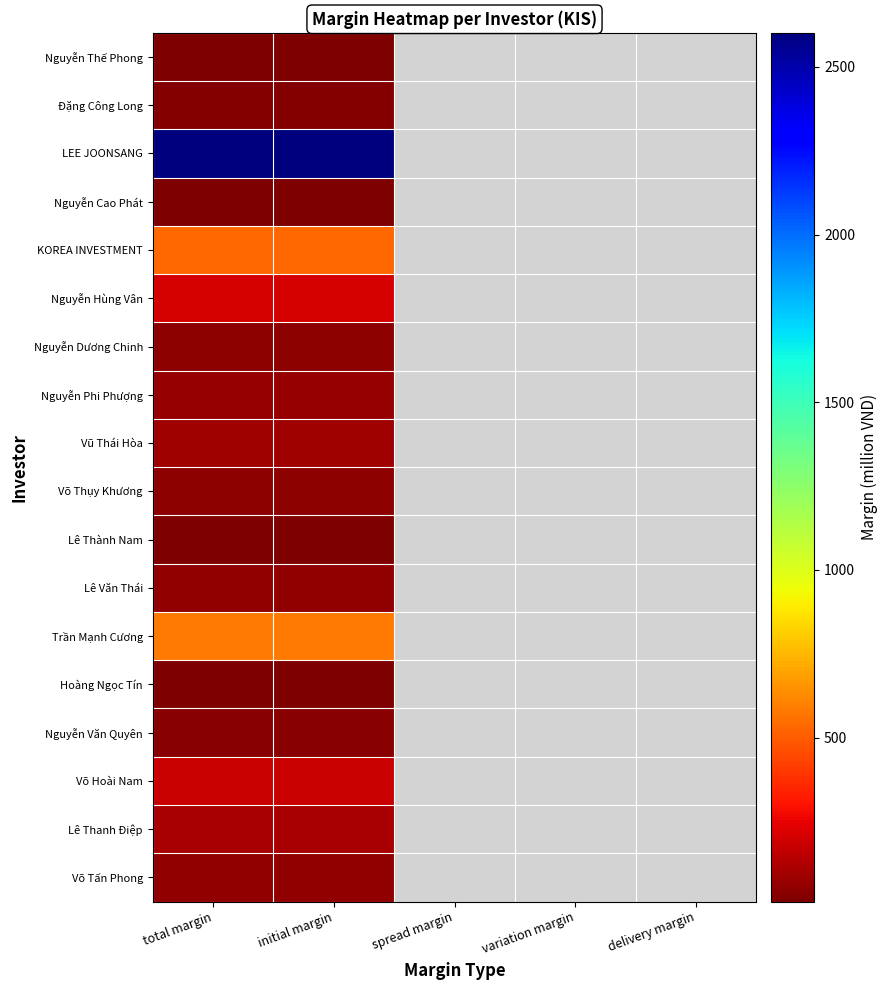

At which category is the sum across all series the highest?

total margin